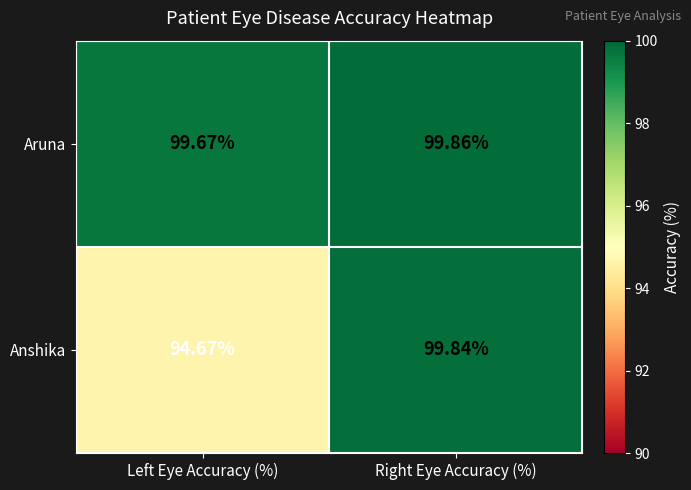

At which label does Anshika reach its peak?

Right Eye Accuracy (%)